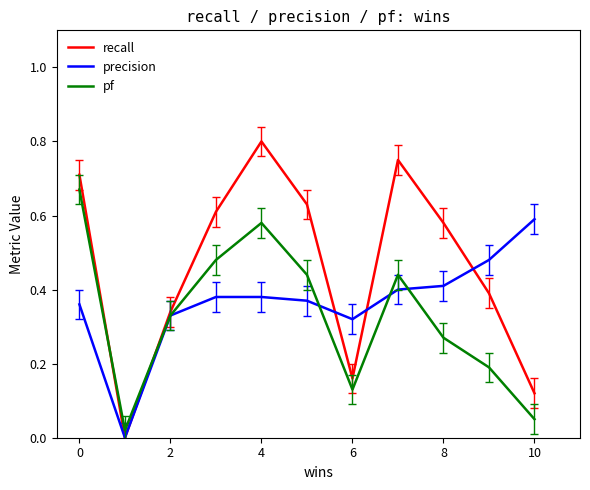

Which series has the largest total across all categories?

recall